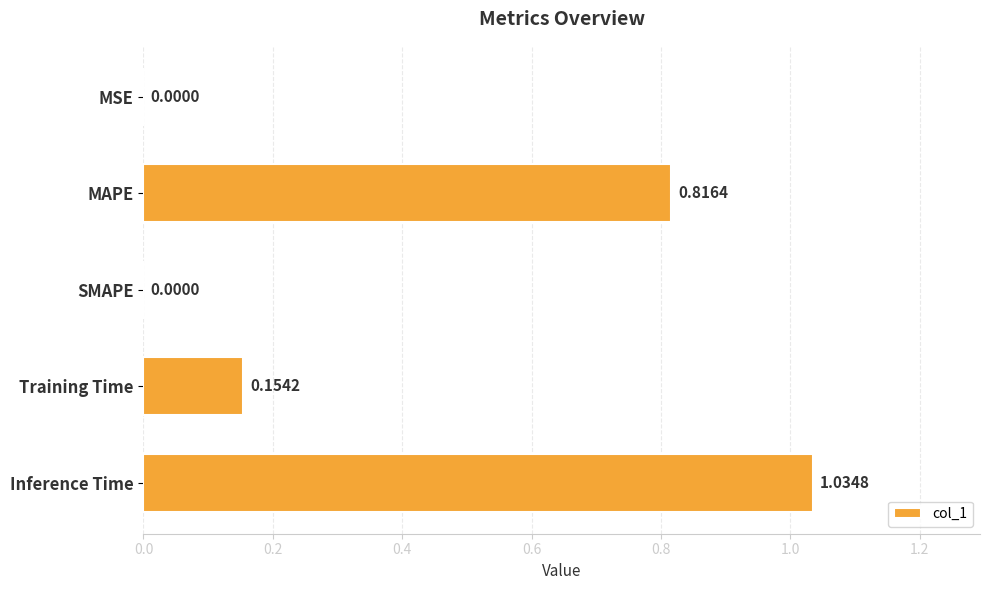

What is the sum of the values at Training Time and Inference Time?

1.2